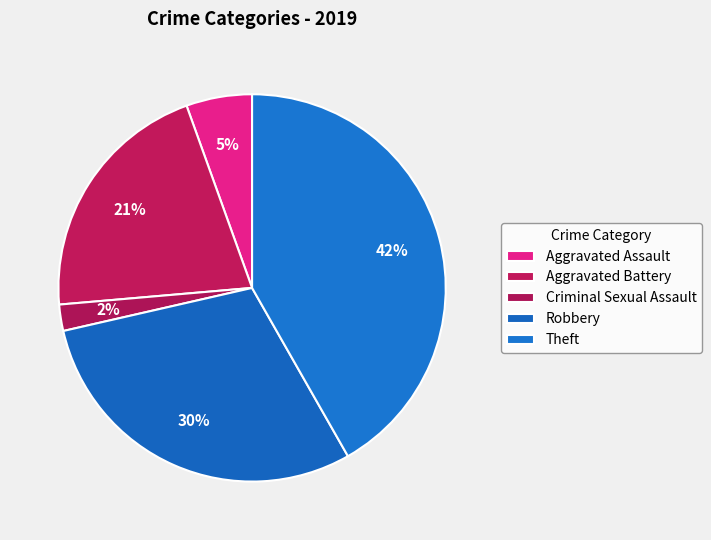

Which category has the smallest portion of the pie?

Criminal Sexual Assault